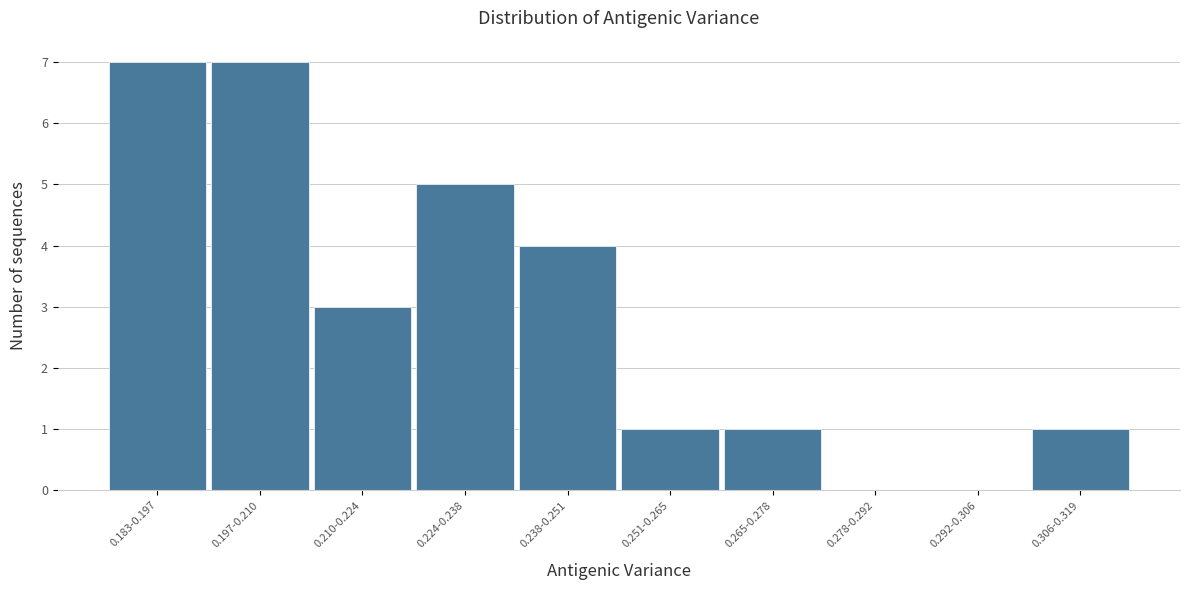

Reading left to right, extract all data points from this chart.

0.183-0.197=7	0.197-0.210=7	0.210-0.224=3	0.224-0.238=5	0.238-0.251=4	0.251-0.265=1	0.265-0.278=1	0.278-0.292=0	0.292-0.306=0	0.306-0.319=1